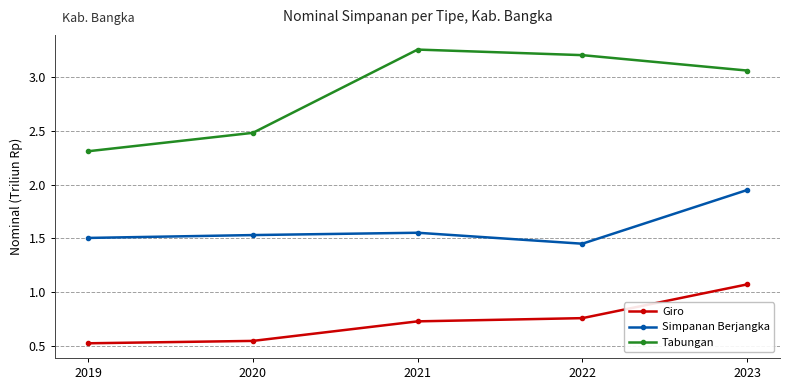

Reading left to right, transcribe all the data shown in this chart.

Giro: 2019=525788.2	2020=547924.5	2021=729647.3	2022=759513.6	2023=1073044.7
Simpanan Berjangka: 2019=1505096.8	2020=1531709.8	2021=1553270.1	2022=1451343.3	2023=1950222.7
Tabungan: 2019=2310976.7	2020=2482084.7	2021=3256001.7	2022=3204207.2	2023=3061081.9